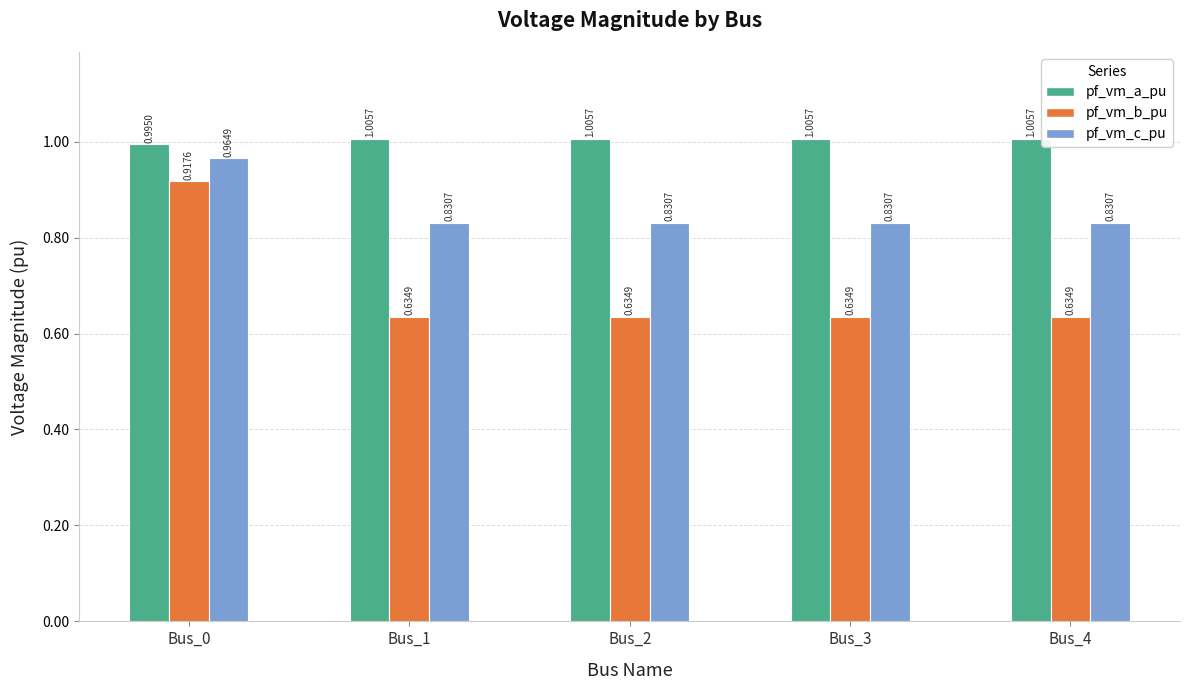

At Bus_3, list the series in order from smallest to largest.

pf_vm_b_pu, pf_vm_c_pu, pf_vm_a_pu